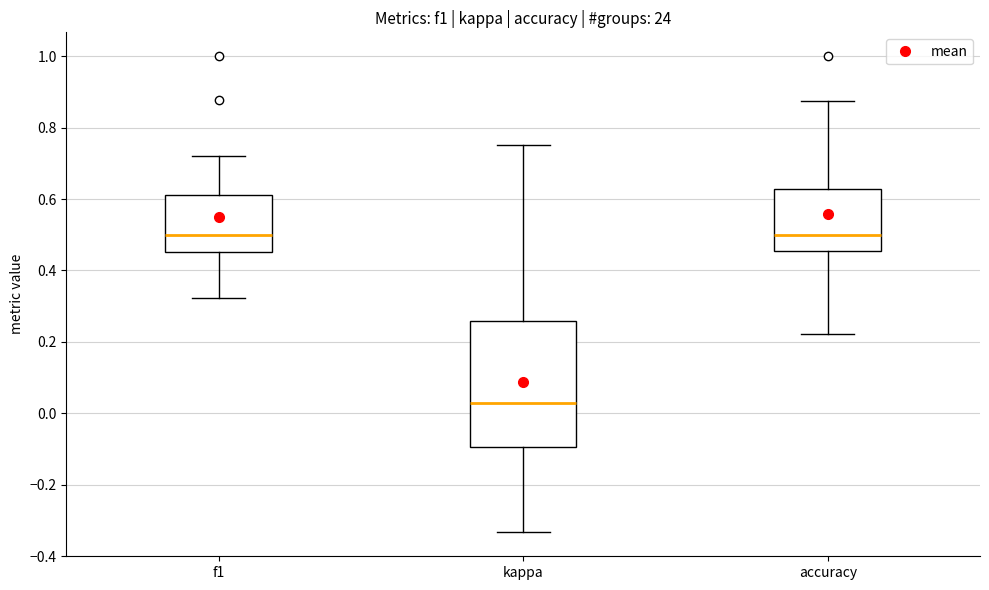

Reading left to right, read every box against the y-axis: the position of its median line, the range the box covers, and the ends of its whiskers. The values are not printed on the chart, so give them approximately, as read against the axis.

f1: median 0.50, box 0.46 to 0.62, whiskers 0.32 to 0.72
kappa: median 0.02, box -0.10 to 0.26, whiskers -0.34 to 0.76
accuracy: median 0.50, box 0.46 to 0.62, whiskers 0.22 to 0.88